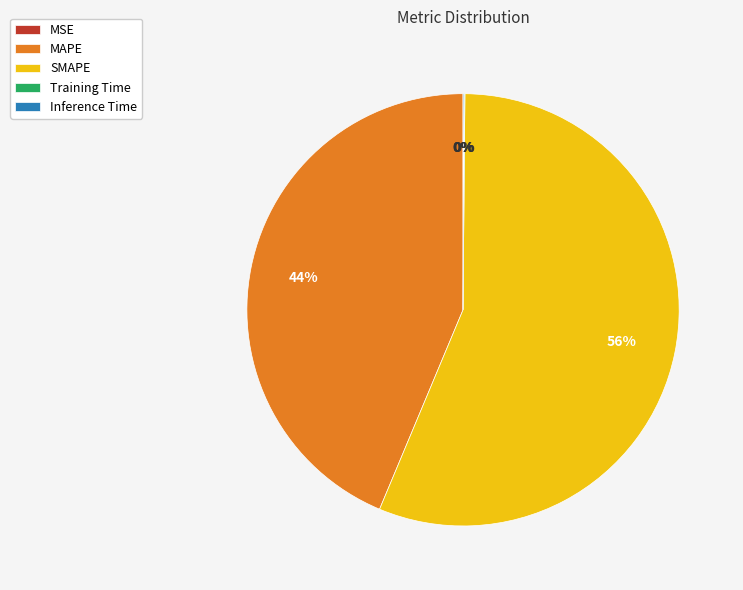

To the nearest percent, what is the average slice percentage?

20%